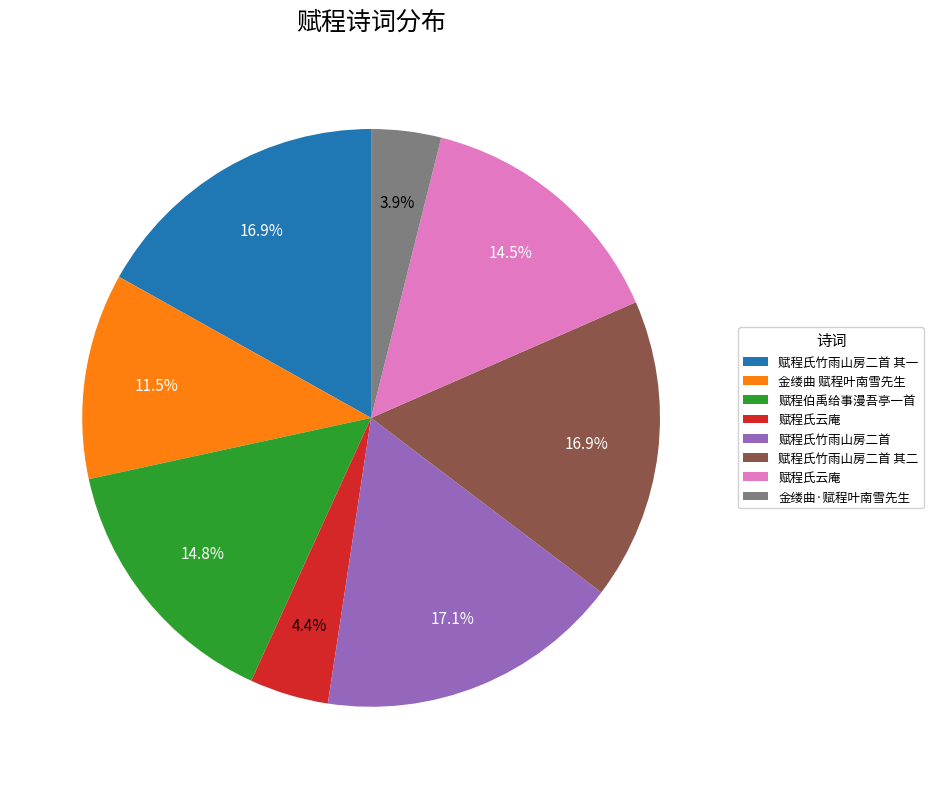

Is there any slice that represents more than half of the pie?

No